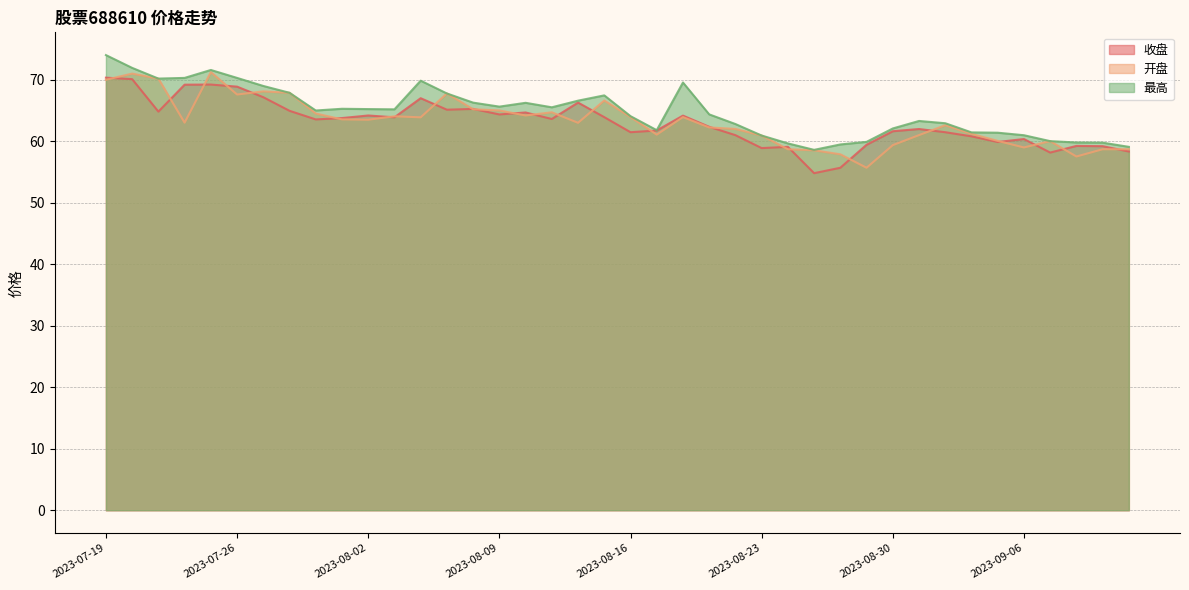

The value of 收盘 at 2023-08-07 is 65.1. True or false?

True